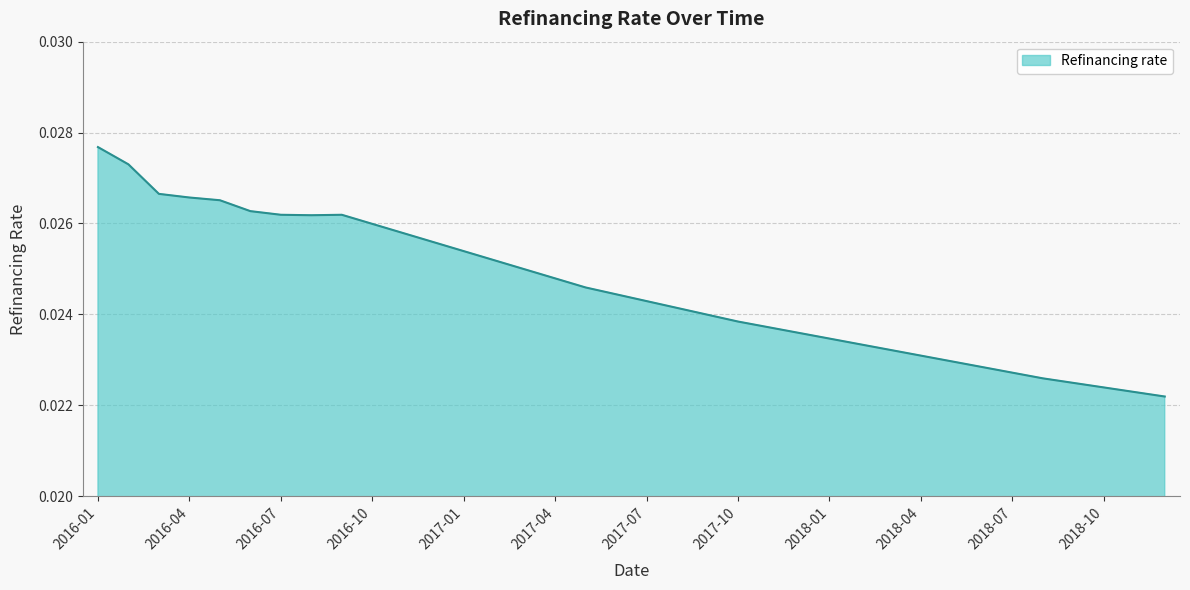

True or false: there are more than 1 points higher than both neighbors.

False